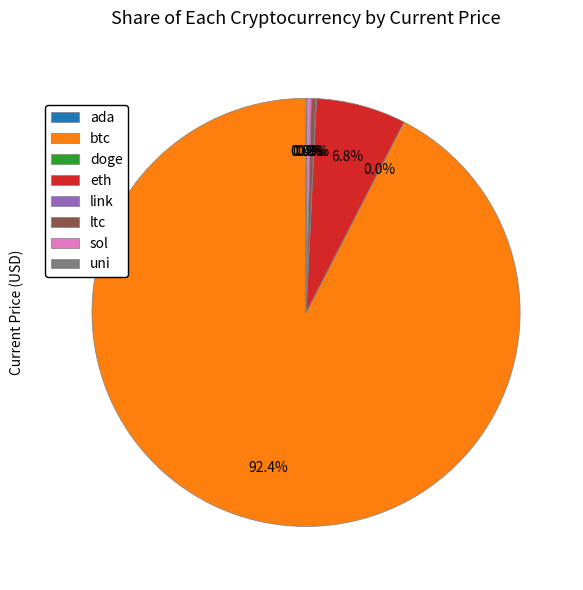

Is there a majority slice in this chart?

Yes